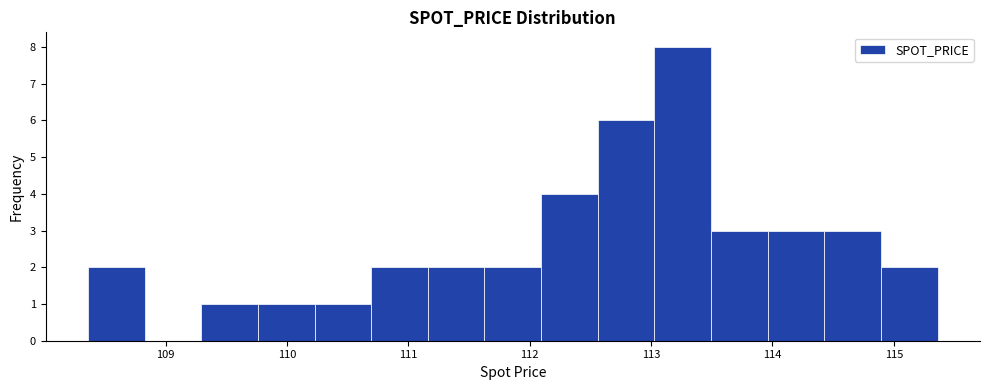

Reading left to right, list every bar in this chart as the range it spans on the x-axis followed by its height. Neither the bar edges nor the heights are printed on the chart, so give them approximately, as read against the axes.

108.4 to 108.8: 2
108.8 to 109.3: 0
109.3 to 109.8: 1
109.8 to 110.2: 1
110.2 to 110.7: 1
110.7 to 111.2: 2
111.2 to 111.6: 2
111.6 to 112.1: 2
112.1 to 112.6: 4
112.6 to 113.0: 6
113.0 to 113.5: 8
113.5 to 114.0: 3
114.0 to 114.4: 3
114.4 to 114.9: 3
114.9 to 115.4: 2